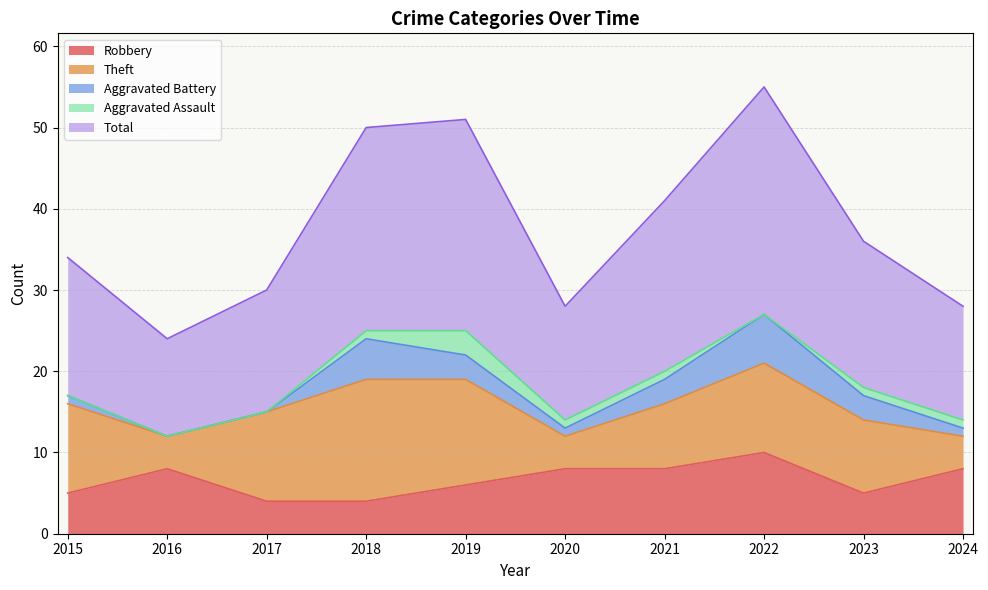

How many series are shown in this chart?

5